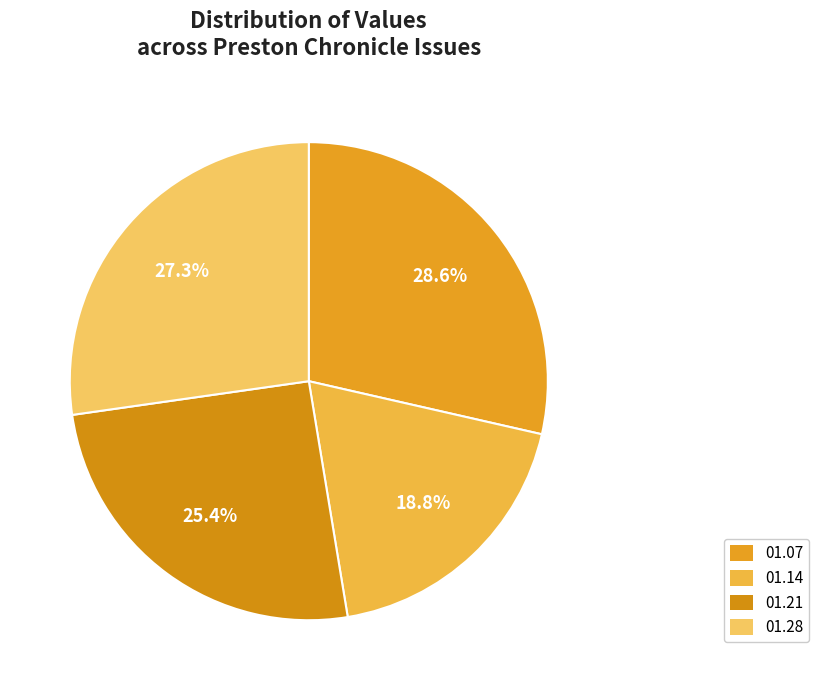

What is the smallest slice in the pie chart?

1837.01.14_PrestonChronicle